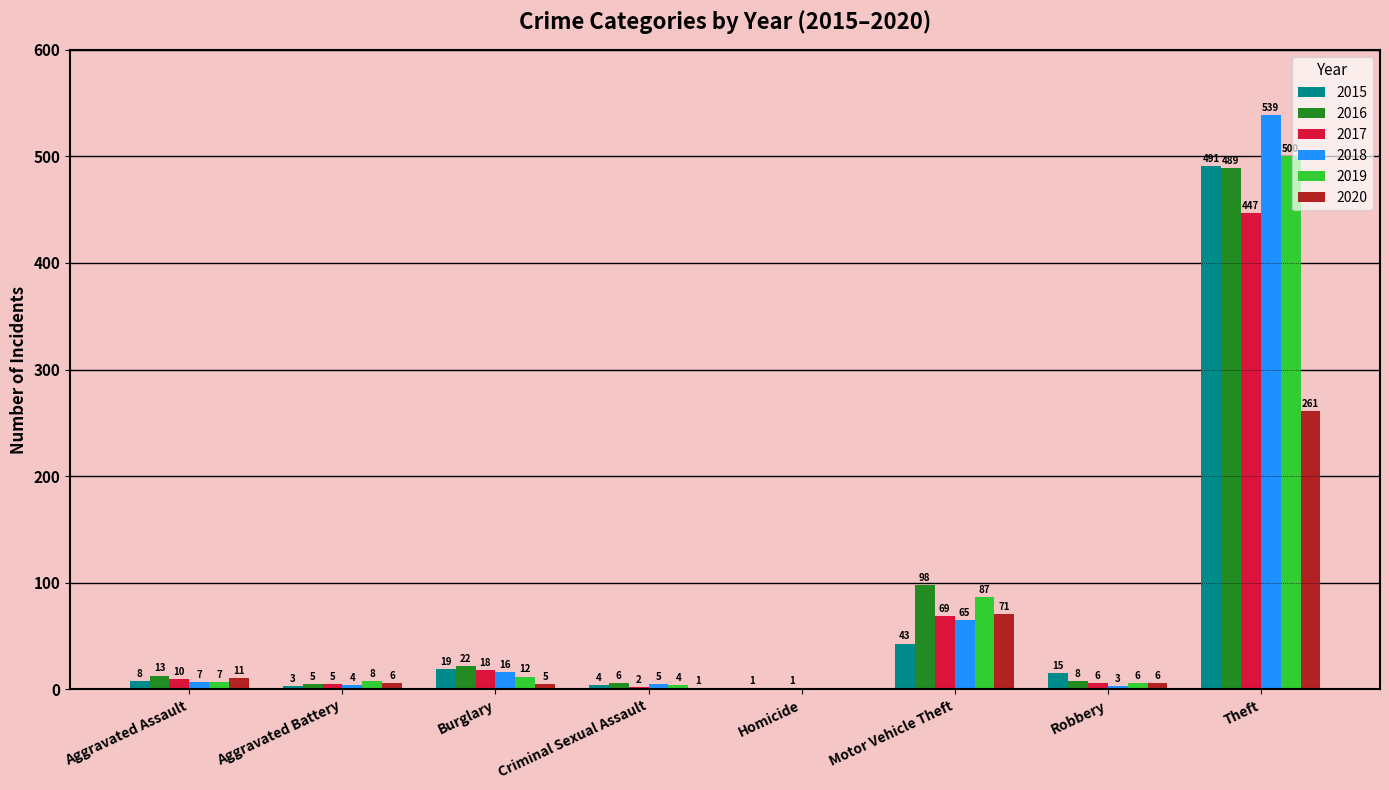

At which label does 2015 reach its peak?

Theft